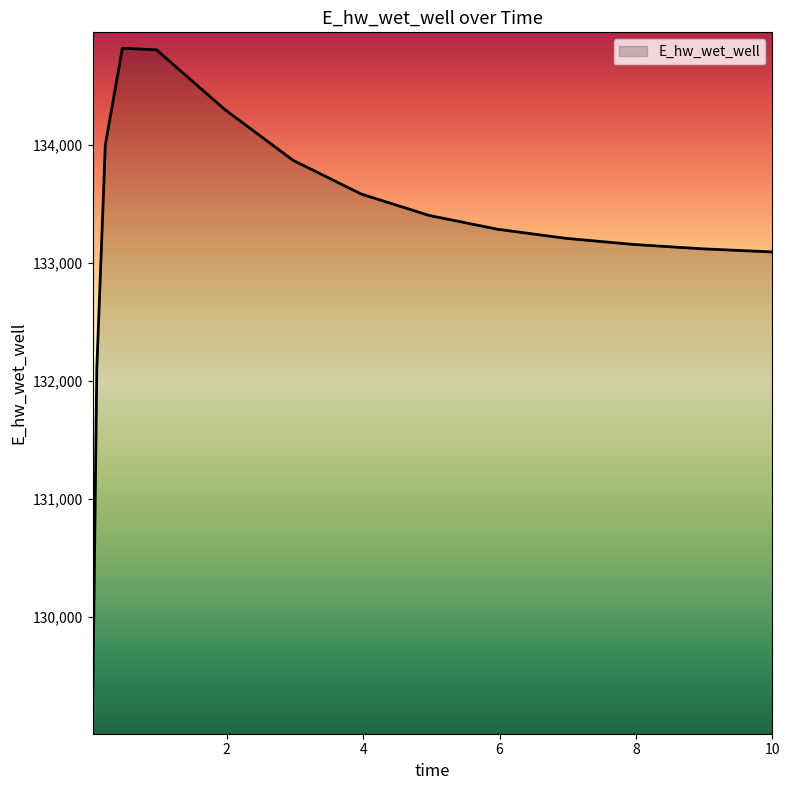

What is the smallest value displayed?

129142.2